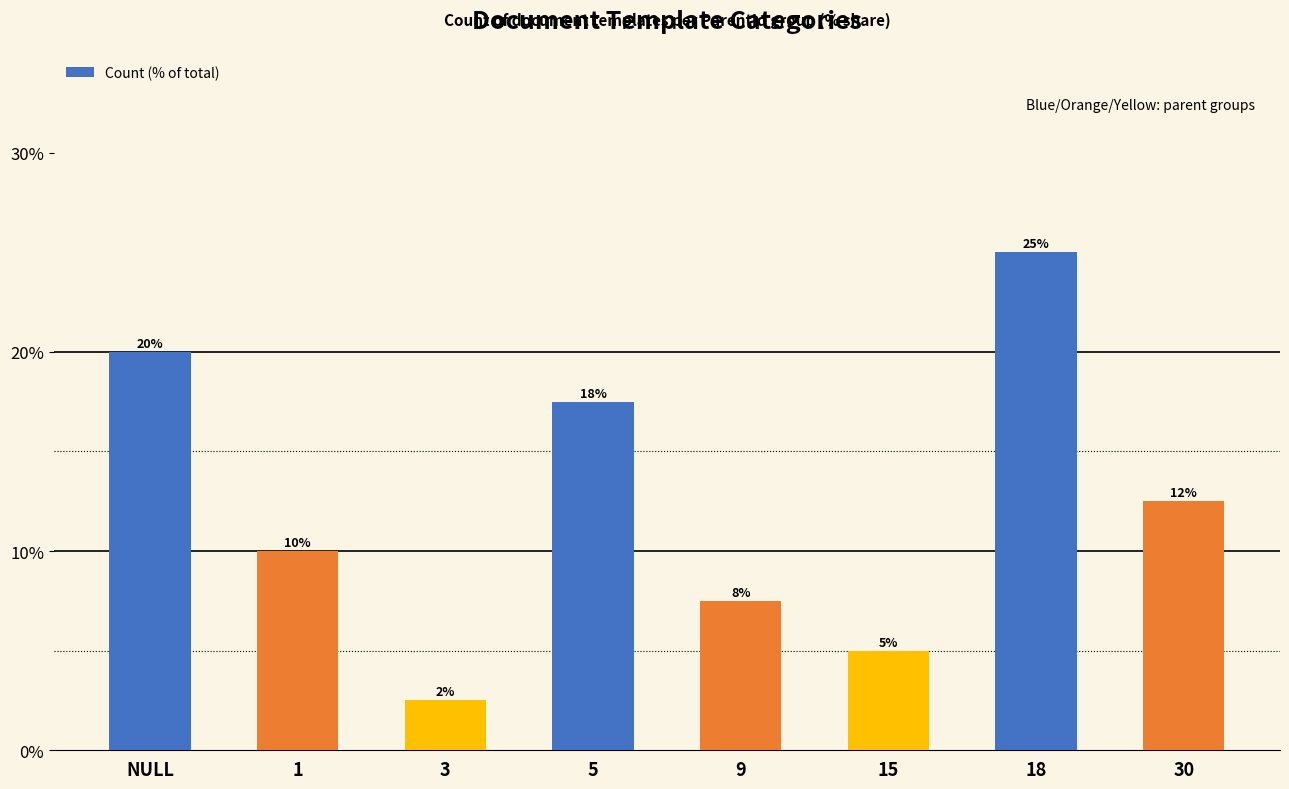

Read the value at 18.

25.0